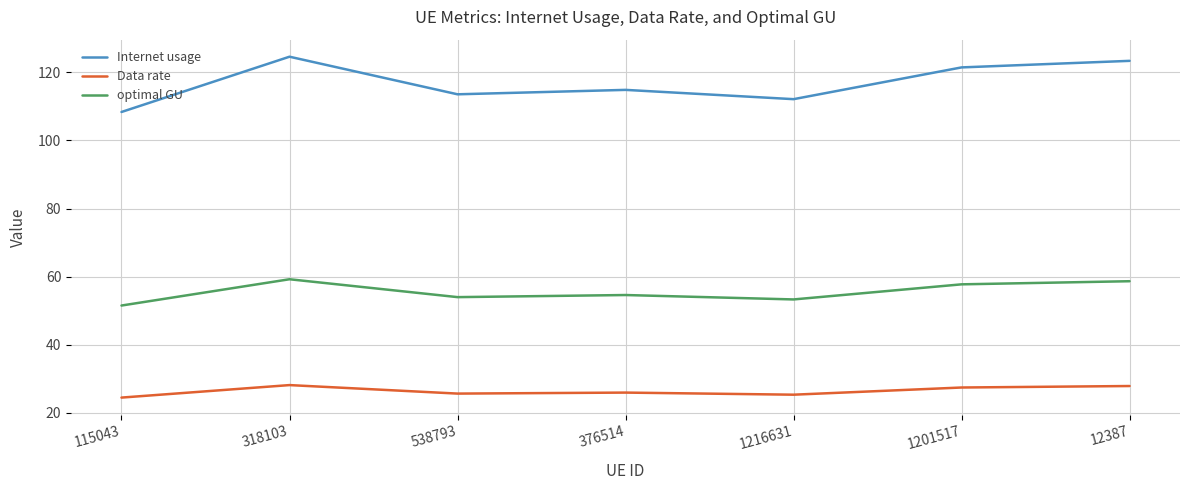

At which category does the chart reach its peak across all series?

318103